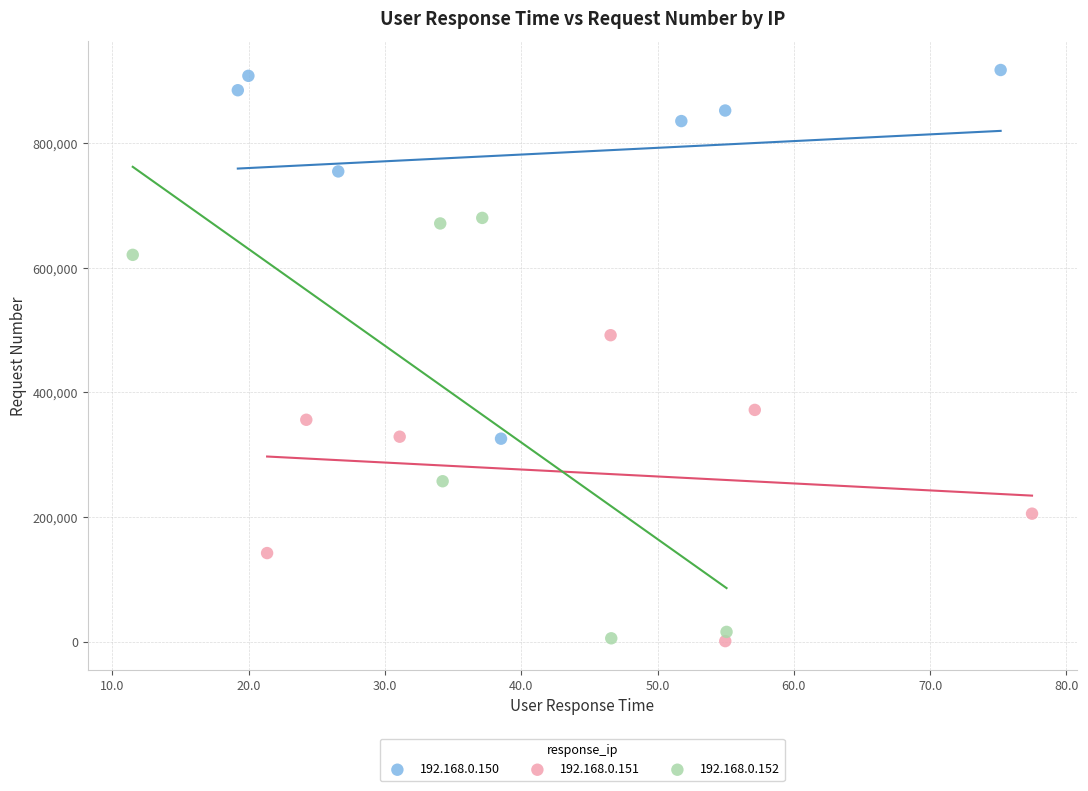

Which series reaches the maximum Y coordinate?

192.168.0.150